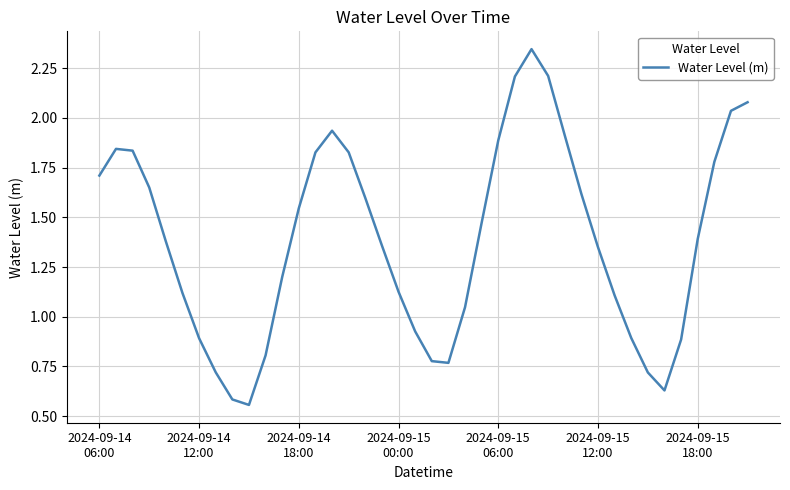

What is the difference between the maximum and minimum values?

1.8